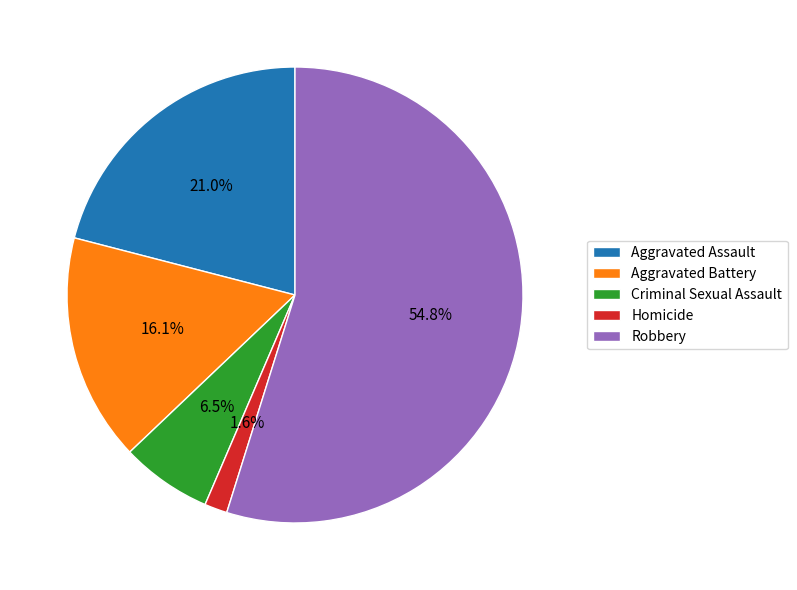

Rank the categories by value from highest to lowest.

Robbery, Aggravated Assault, Aggravated Battery, Criminal Sexual Assault, Homicide